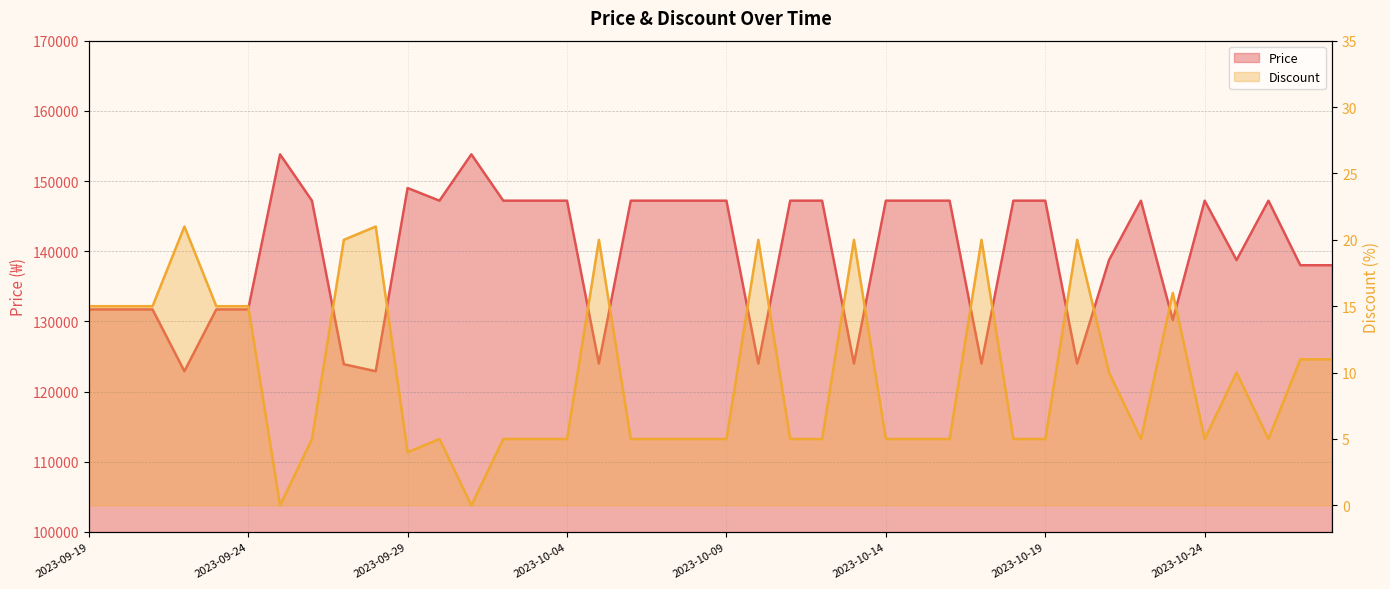

What is the value of the Discount point at the 24th from the left?

5